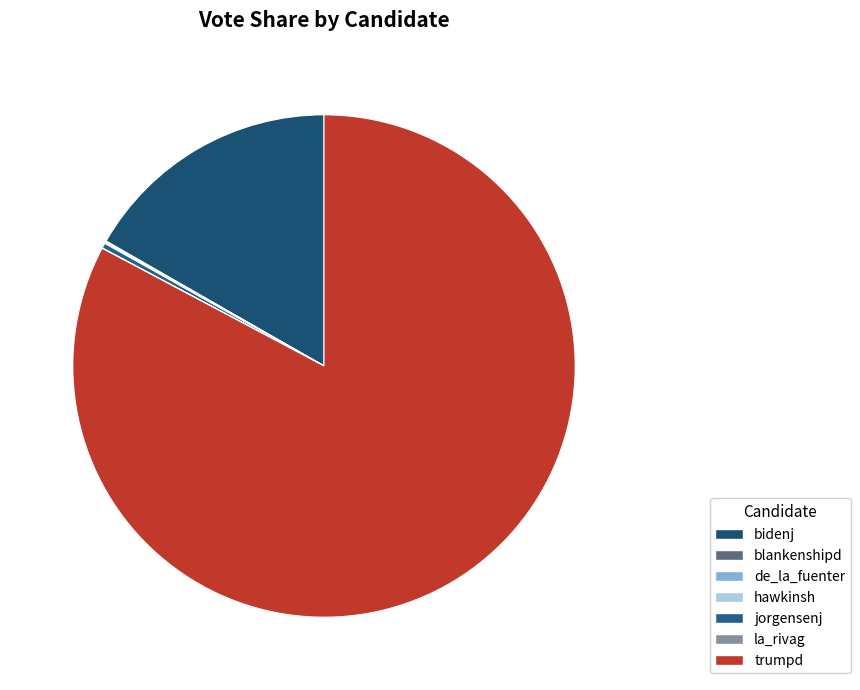

Combined, what portion of the pie is bidenj and de_la_fuenter?

16.8%